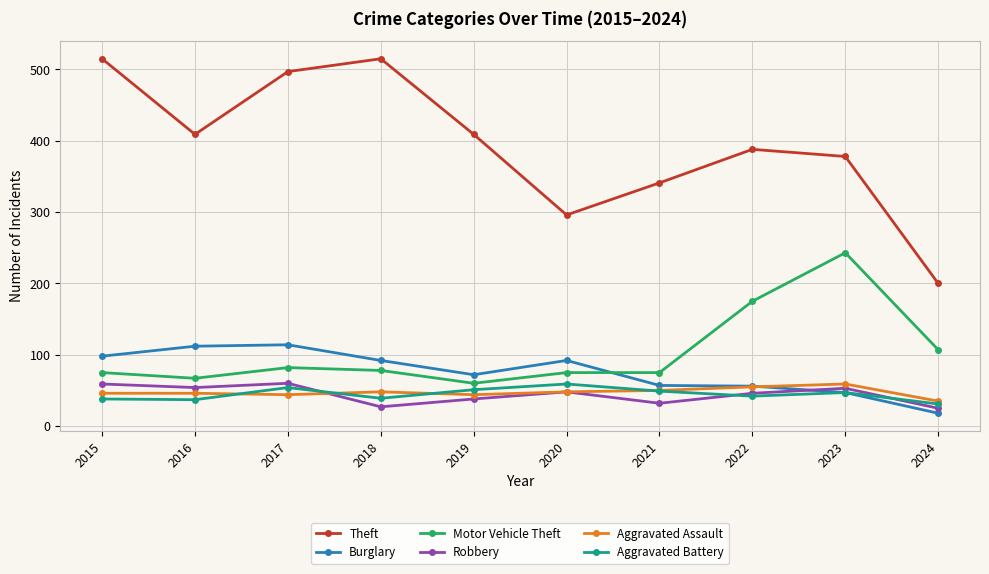

At 2016, list the series in order from smallest to largest.

Aggravated Battery, Aggravated Assault, Robbery, Motor Vehicle Theft, Burglary, Theft